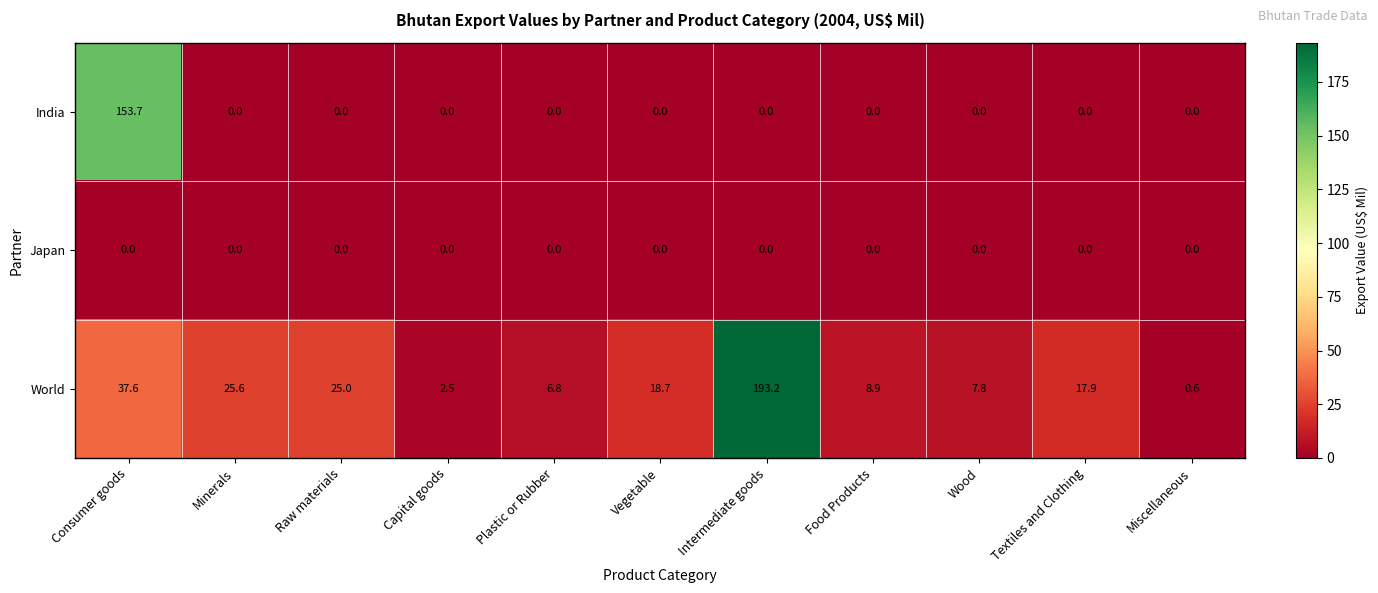

What is the maximum value shown in the chart?

193.2